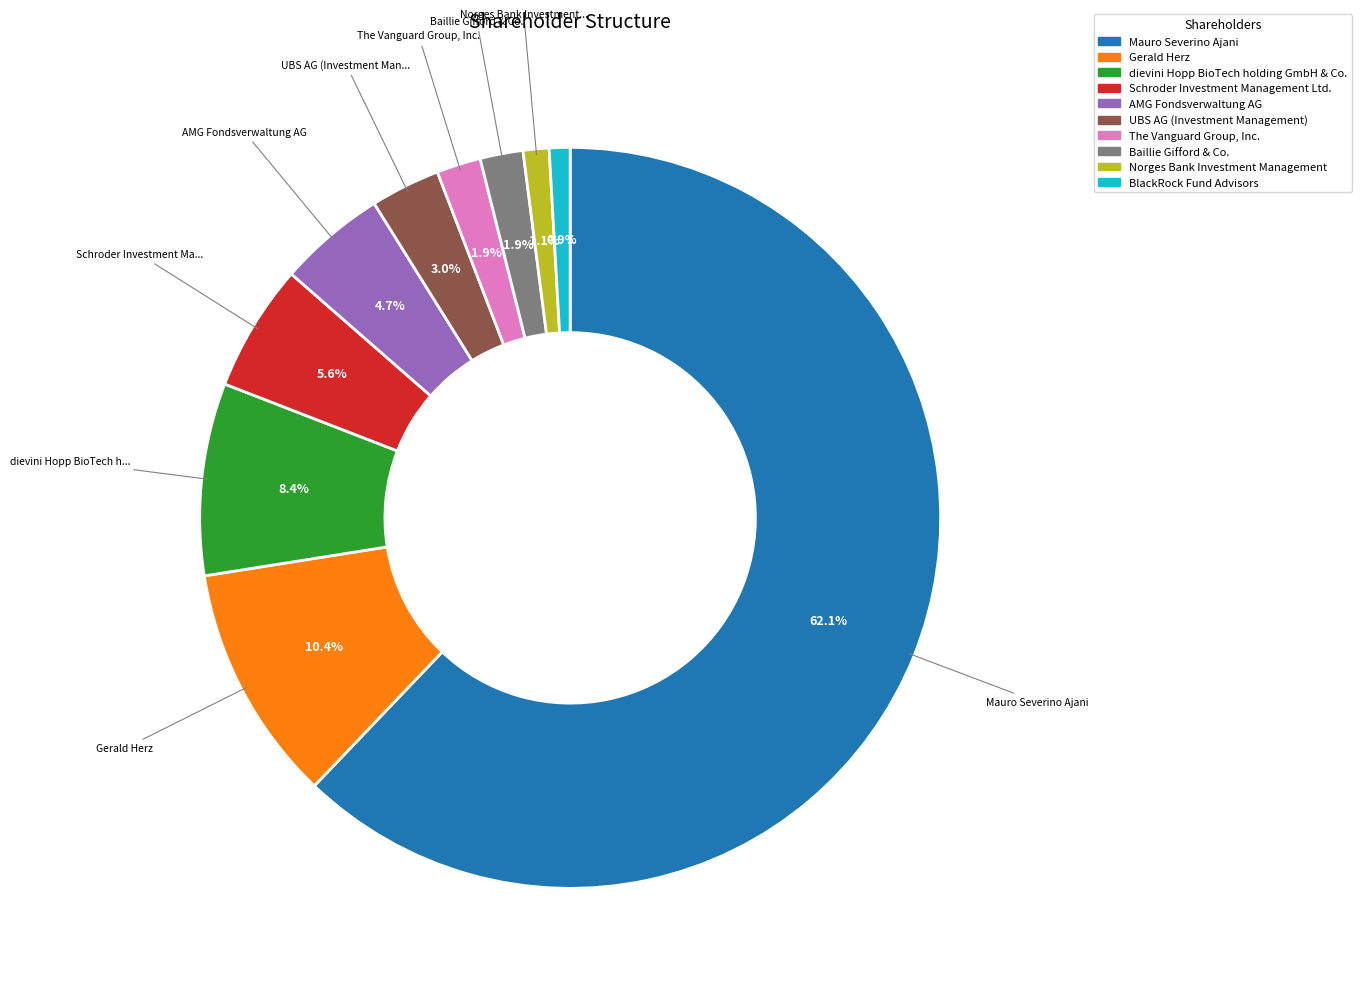

How many segments does this pie chart have?

10